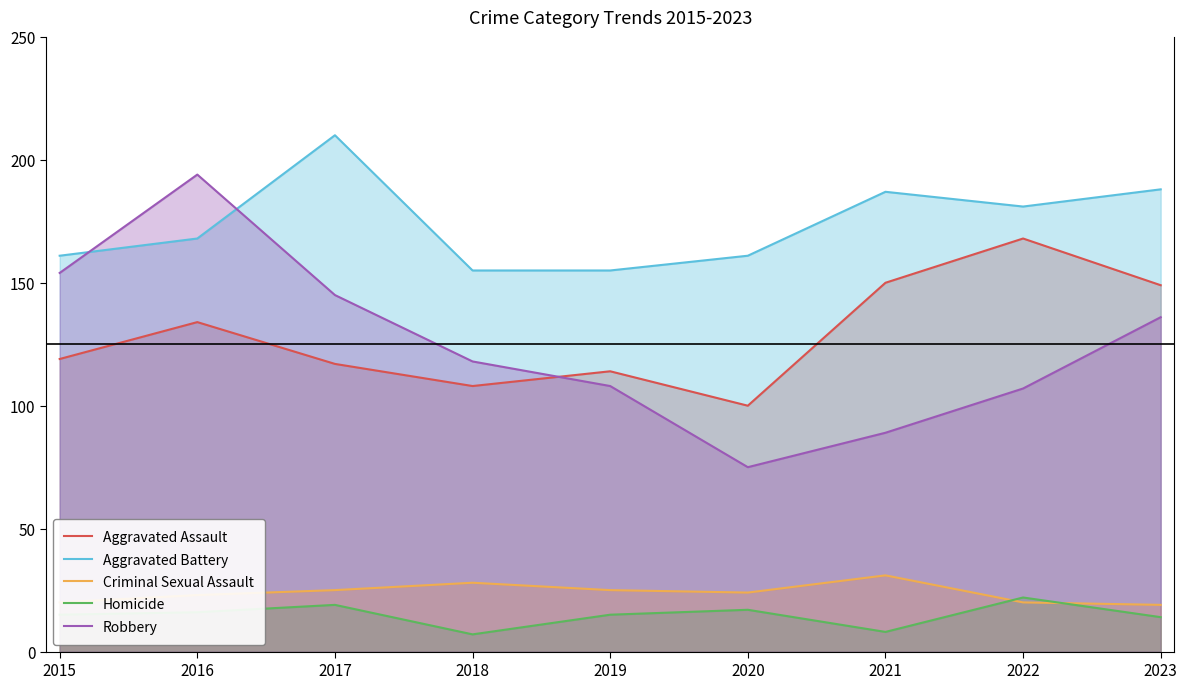

What is the value of the Homicide point at the 5th from the left?

15